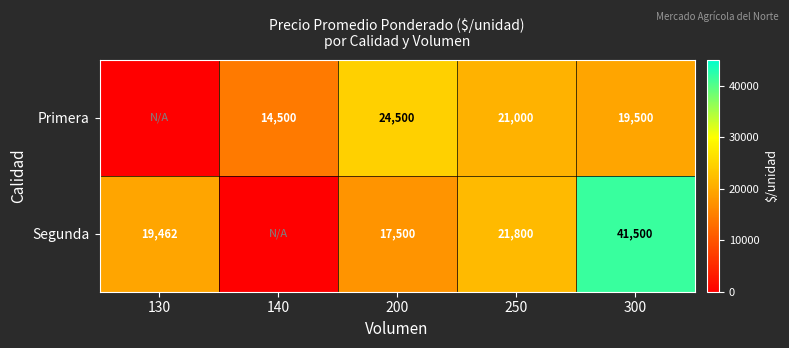

The value of Segunda at 300 is 41500. True or false?

True